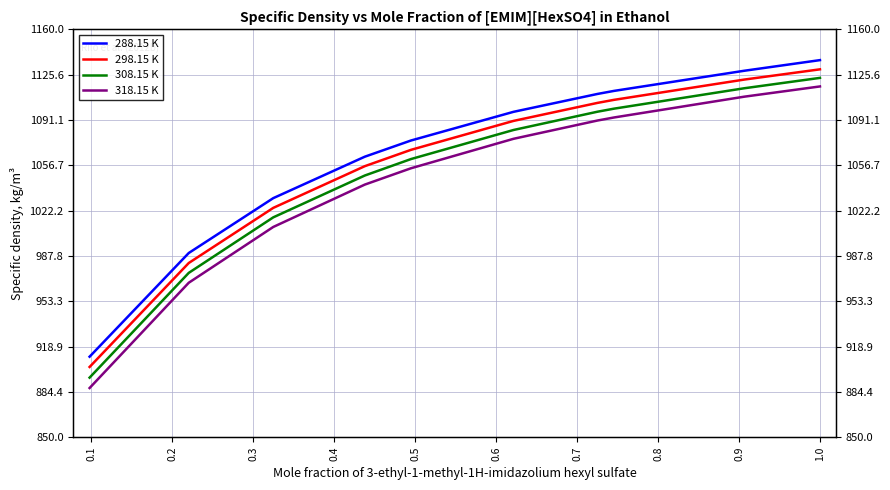

Which series has the largest total across all categories?

288.15 K